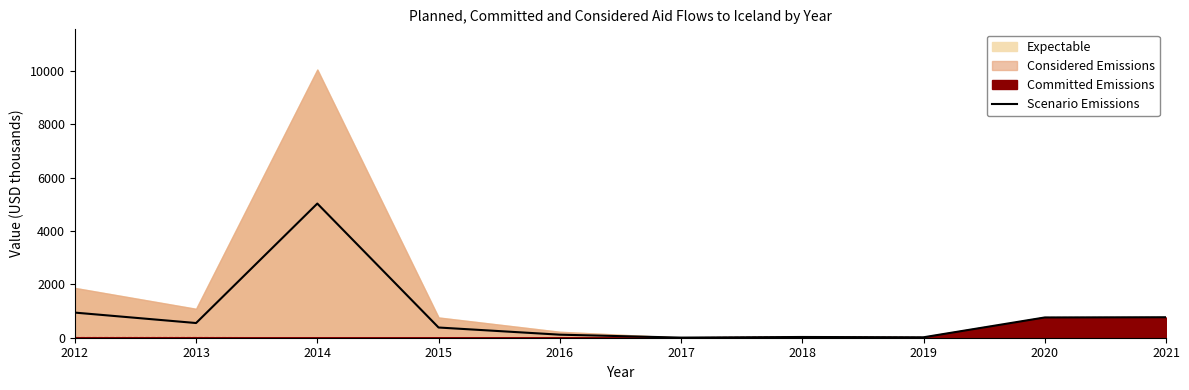

What is the difference between the maximum and second lowest values?

5010.2